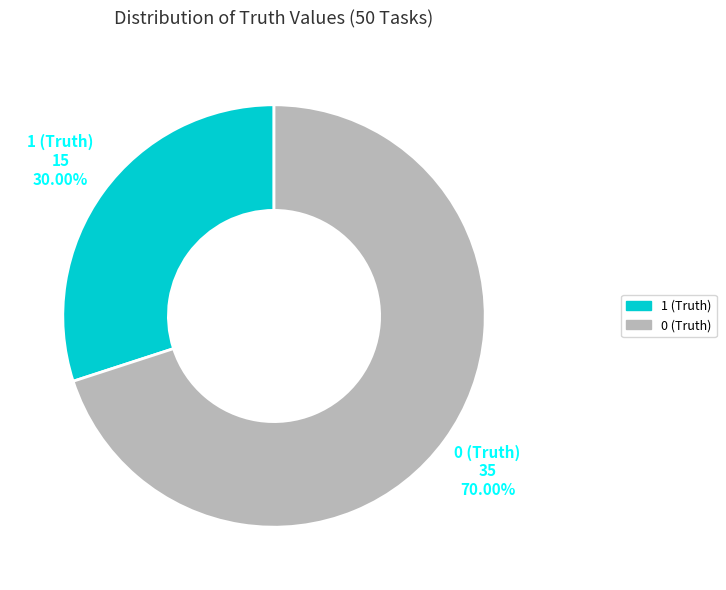

What percentage is the 0 (Truth) slice, to the nearest percent?

70%